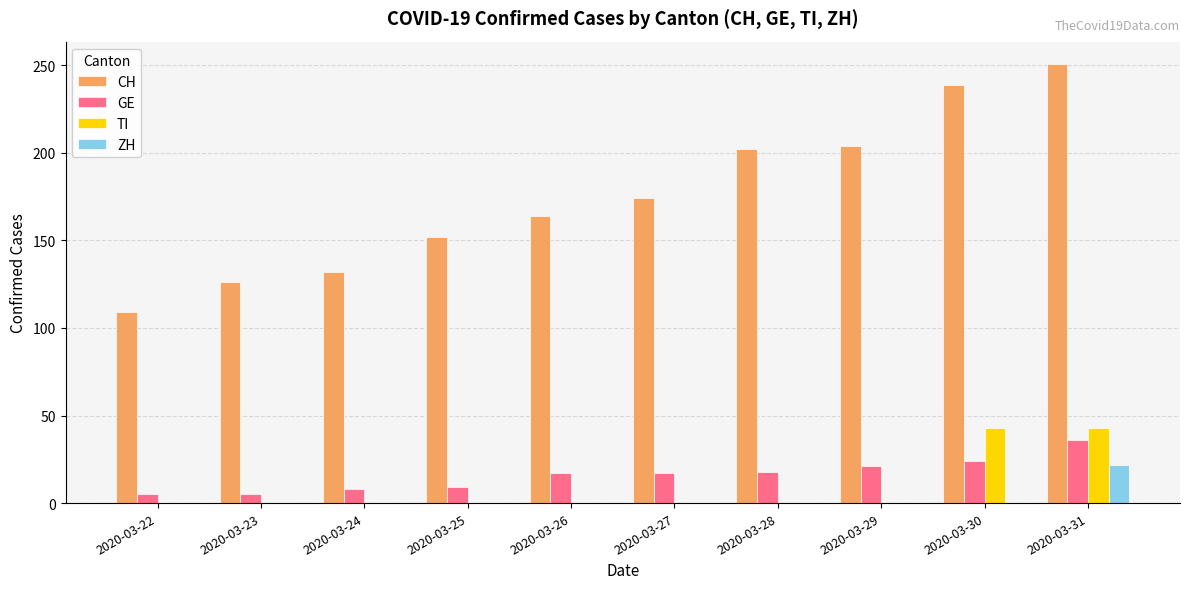

Is the value of GE at 2020-03-26 greater than the value of TI at 2020-03-26?

Yes